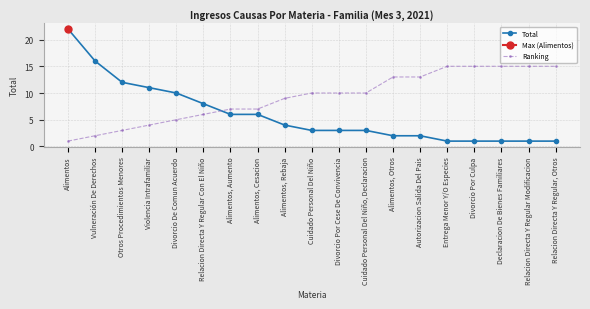

How many values in the Total series are below 3?

7